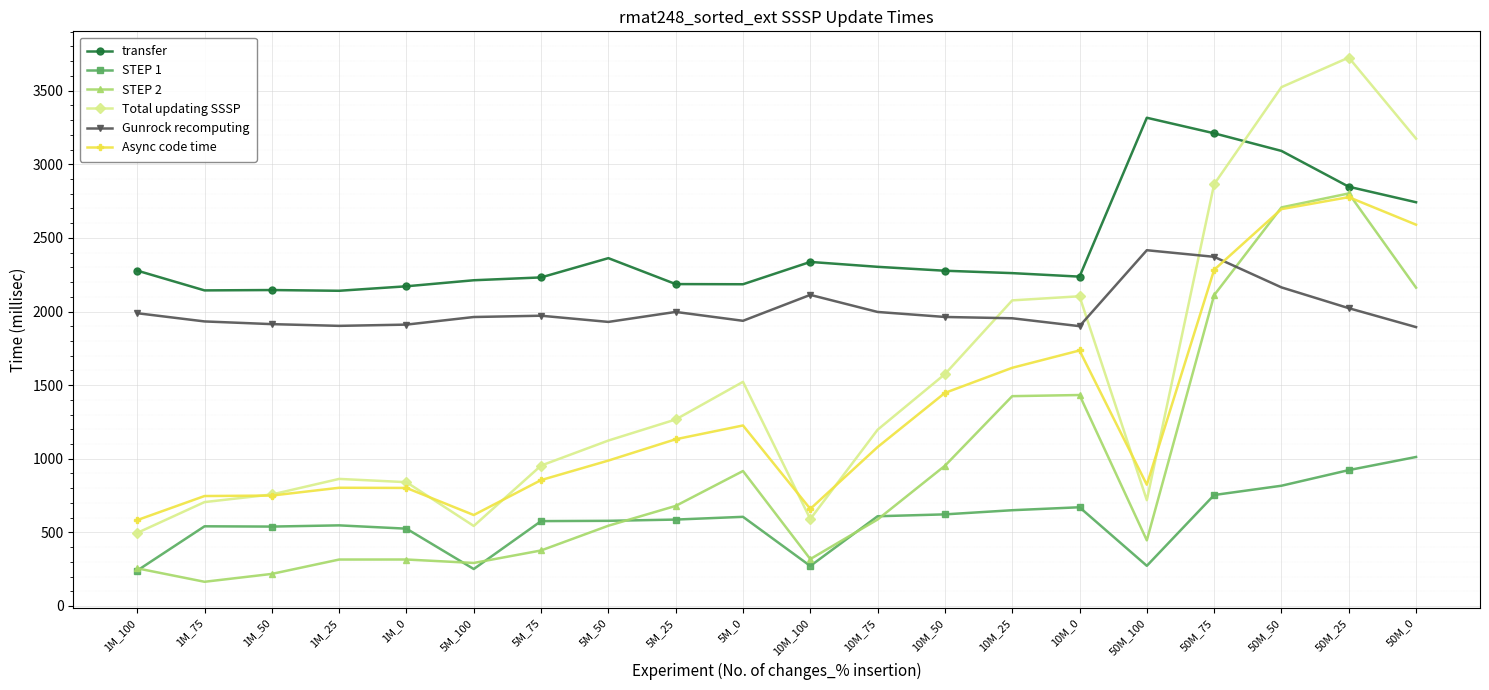

The transfer series shows 1172.6 at 1M_25. True or false?

False